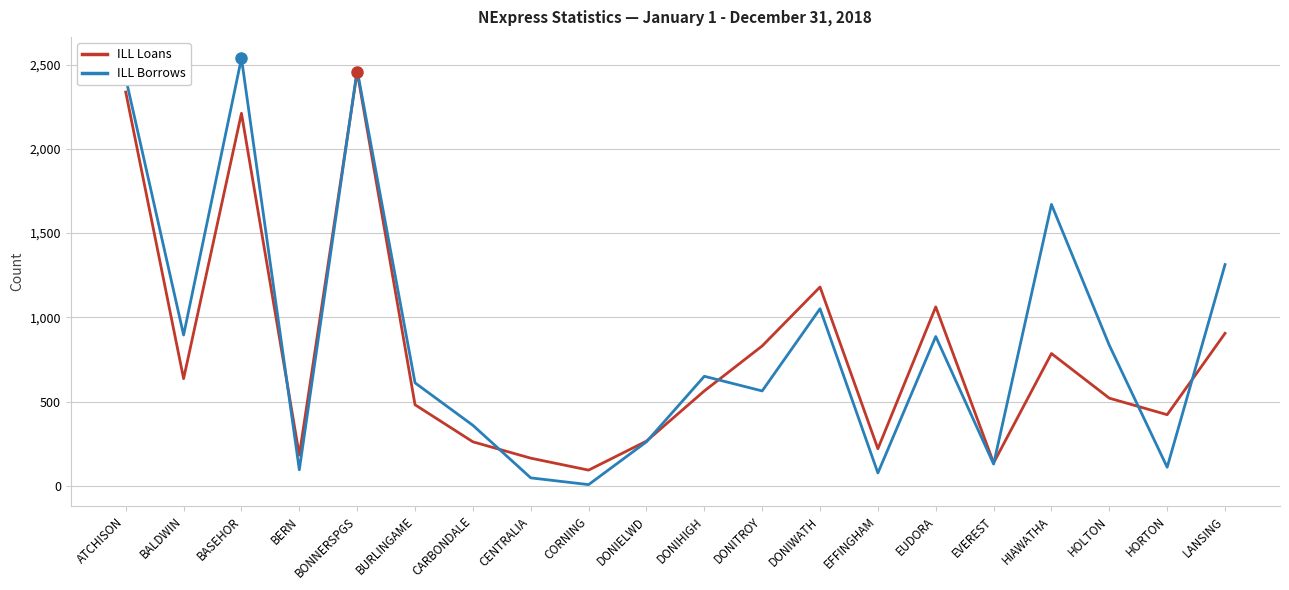

At which label is ILL Borrows closest to 1272?

LANSING